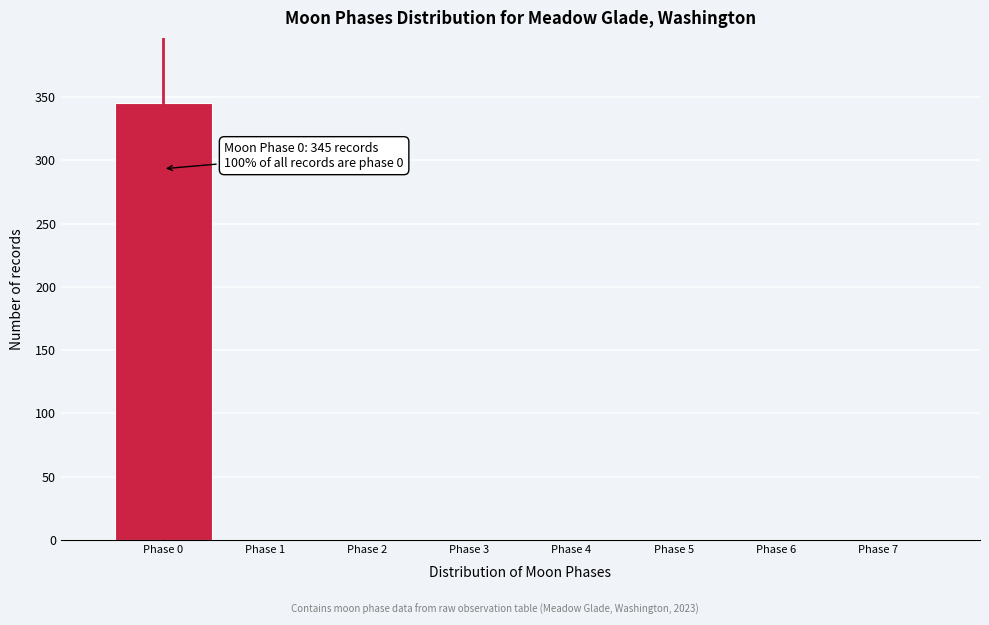

Which range on the x-axis has the tallest bar?

-0.5 to 0.5